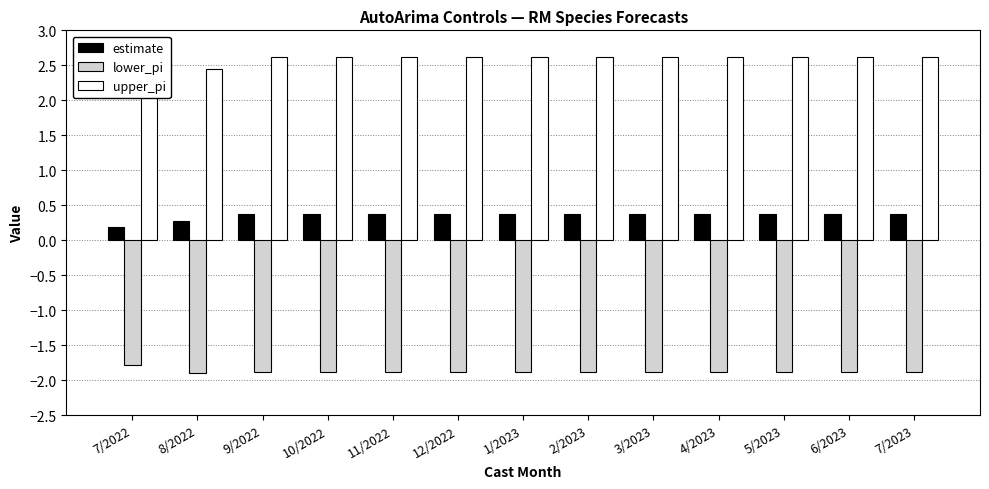

What is the spread (max minus min) of values at 7/2023?

4.5